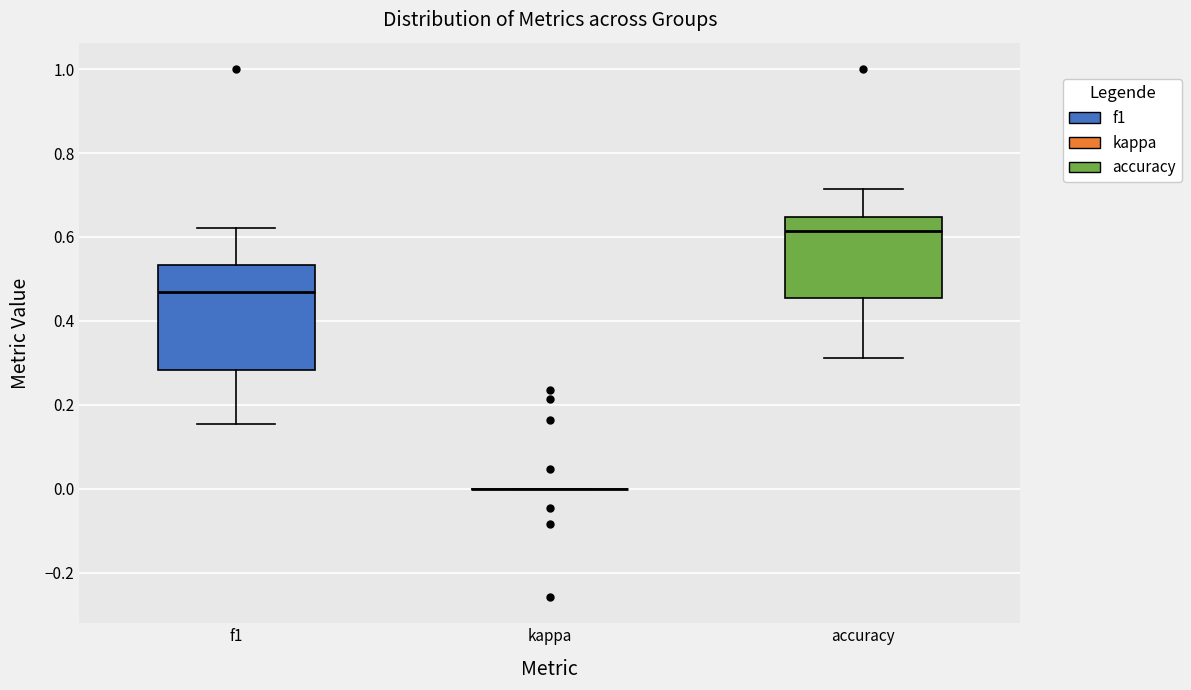

Where does the median line of the box for accuracy sit on the y-axis? The values are not printed on the chart, so give them approximately, as read against the axis.

0.62